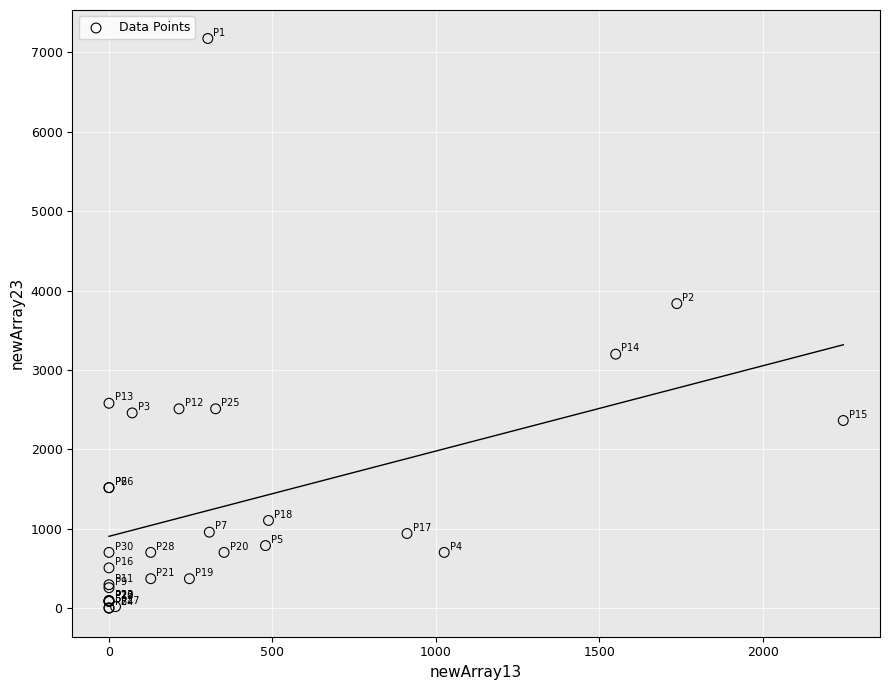

What Y value in the scatter plot is closest to 3587?

3836.1